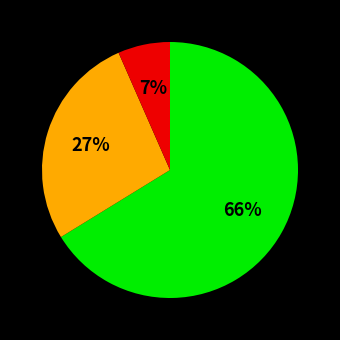

Is there a majority slice in this chart?

Yes